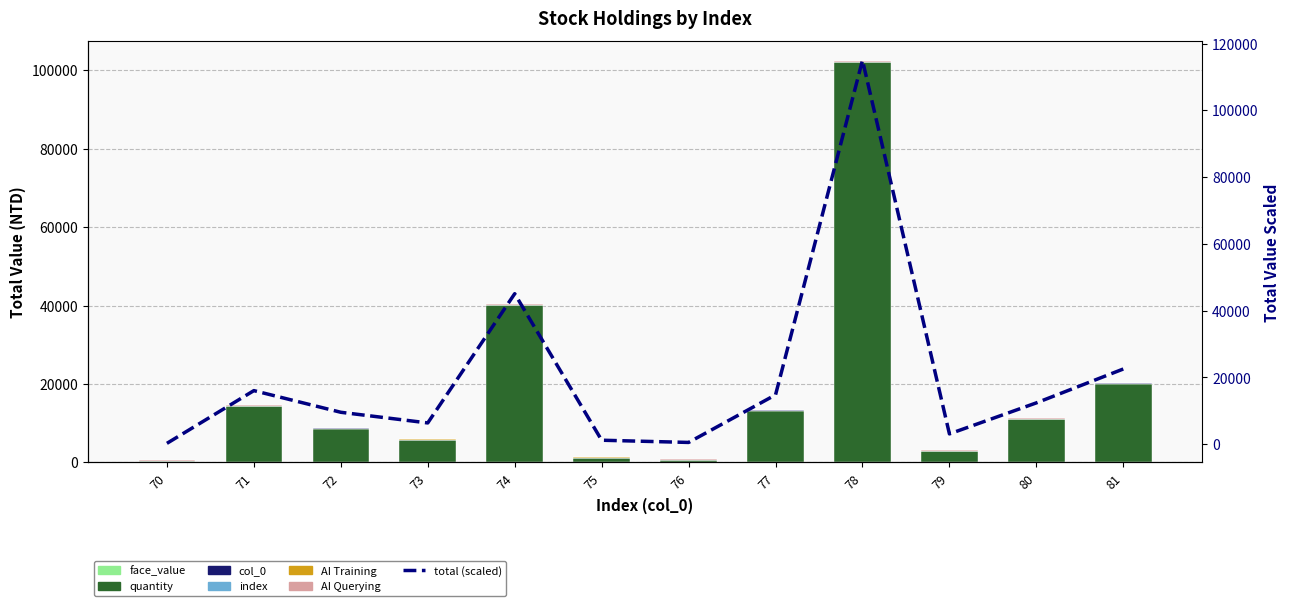

Reading left to right, extract all data points from this chart.

quantity: 70=247.0	71=14253.0	72=8500.0	73=5670.0	74=40000.0	75=1077.0	76=487.0	77=13132.0	78=102000.0	79=2758.0	80=11000.0	81=20000.0
total: 70=278.5	71=16069.6	72=9583.3	73=6392.6	74=45098.0	75=1214.3	76=549.1	77=14805.7	78=115000.0	79=3109.5	80=12402.0	81=22549.0
col_0: 70=70.0	71=71.0	72=72.0	73=73.0	74=74.0	75=75.0	76=76.0	77=77.0	78=78.0	79=79.0	80=80.0	81=81.0
index: 70=1.0	71=2.0	72=3.0	73=4.0	74=5.0	75=6.0	76=7.0	77=8.0	78=9.0	79=10.0	80=11.0	81=12.0